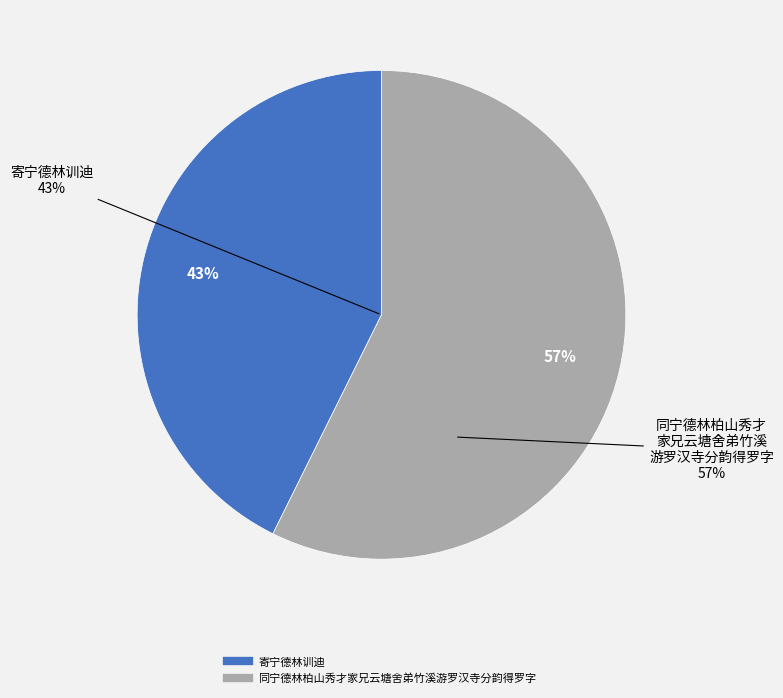

Which category has the biggest portion of the pie?

同宁德林柏山秀才家兄云塘舍弟竹溪游罗汉寺分韵得罗字